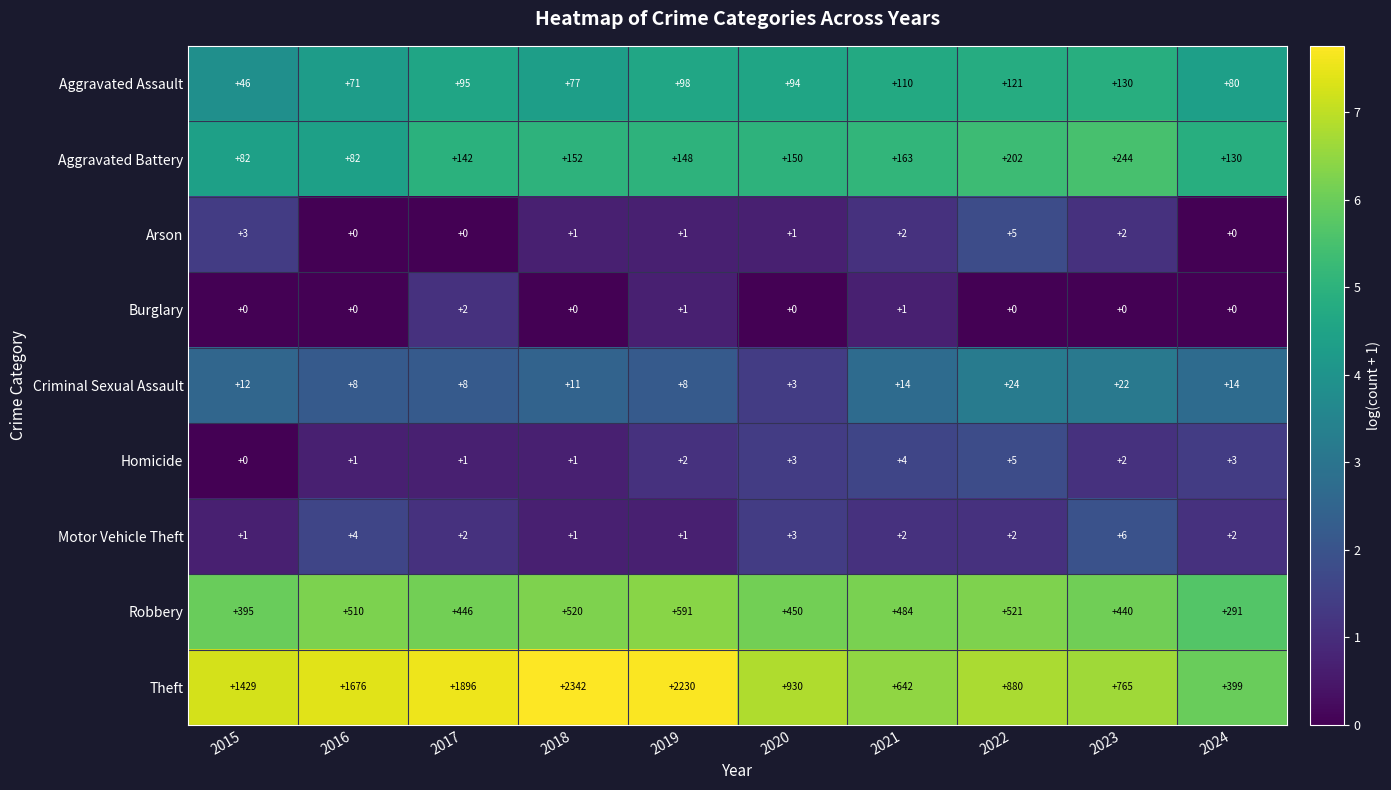

The Aggravated Assault series shows 130 at 2020. True or false?

False